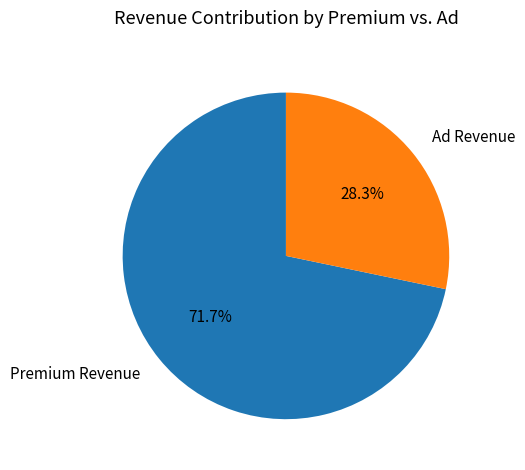

Does Premium Revenue represent more than half of the total?

Yes